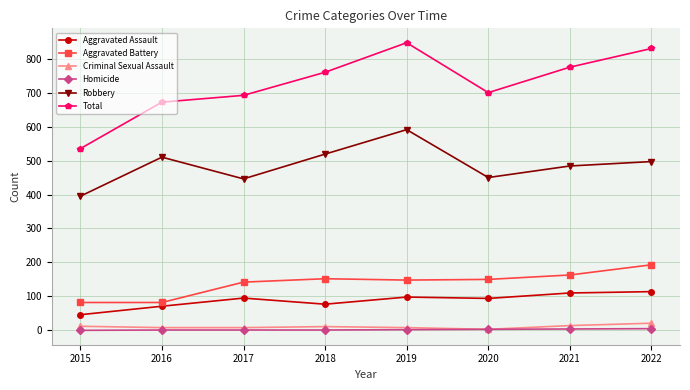

What is the value of the Aggravated Assault point at the 8th from the left?

114